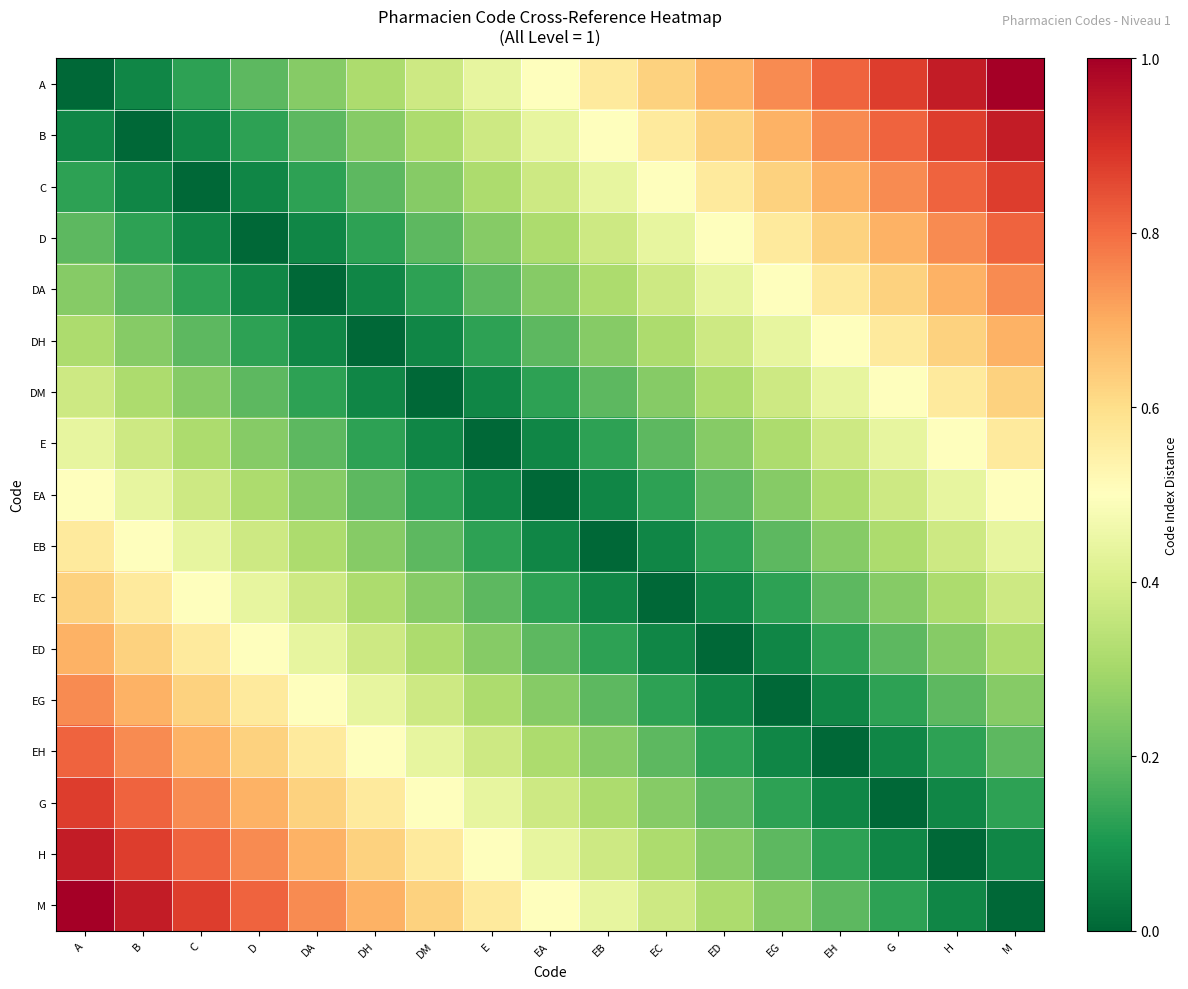

Which series has the largest total across all categories?

A